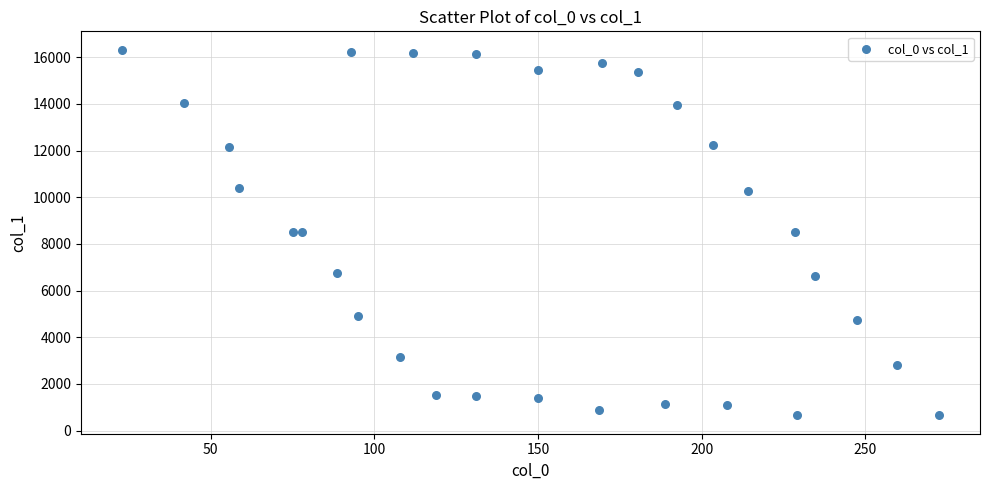

What is the range of X values (max minus min)?

249.7